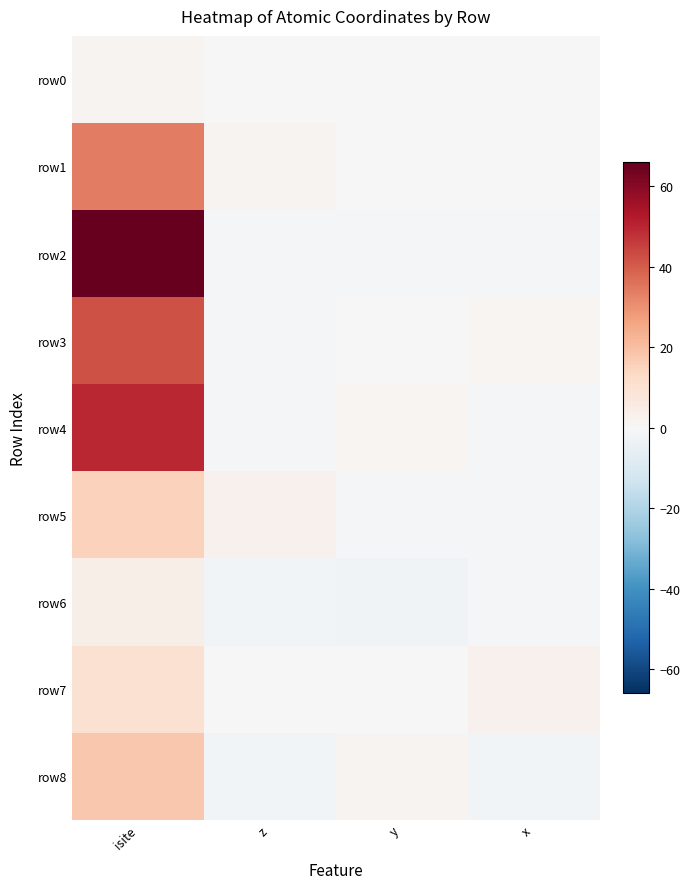

What is the smallest value displayed?

-2.4